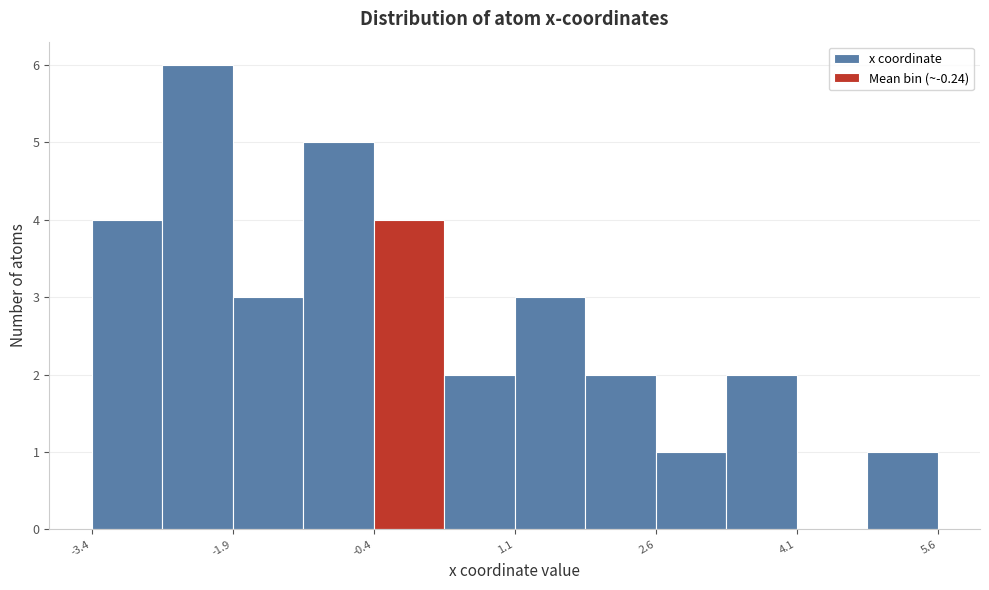

Read against the x-axis, roughly where is the centre of the tallest bar?

-2.2